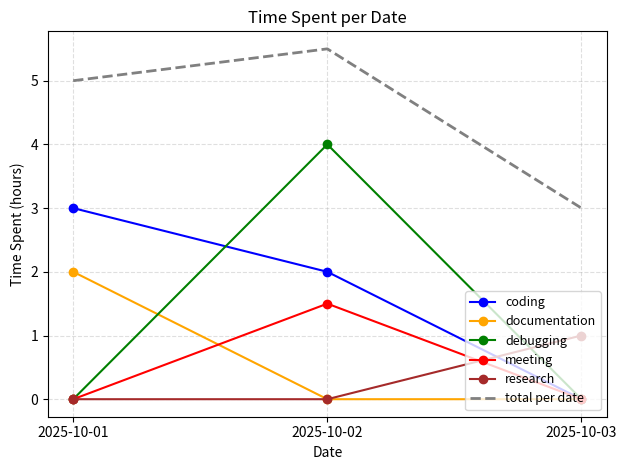

What is the difference between the maximum and minimum values in the documentation series?

2.0